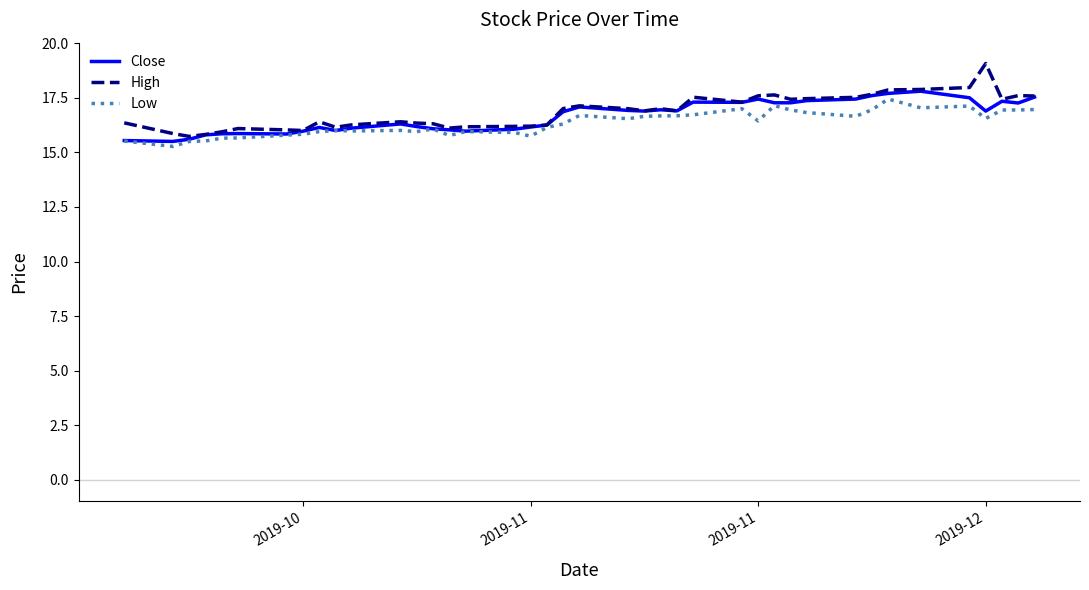

Which series has the largest range (max minus min)?

High